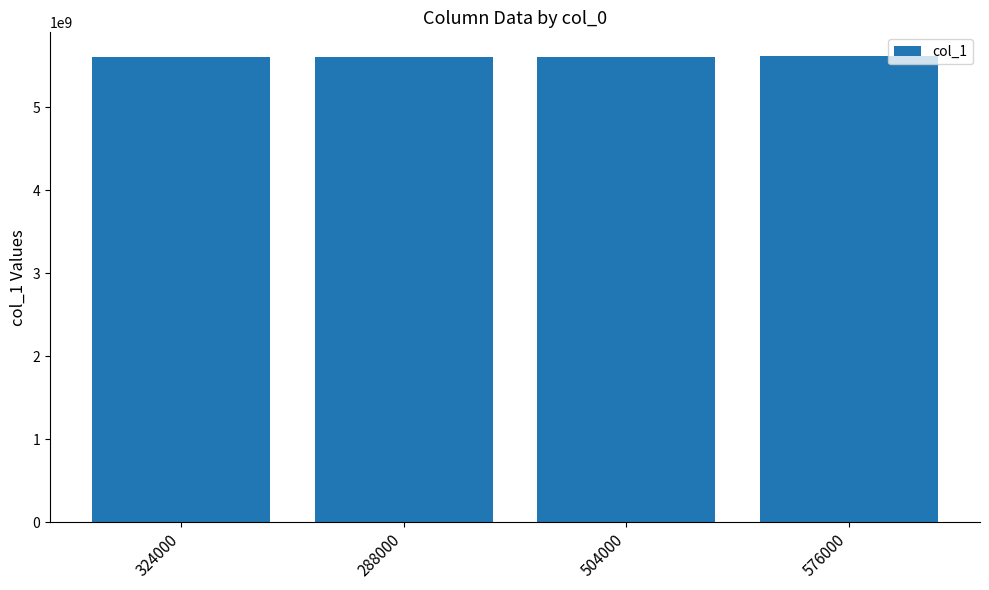

What is the average value?

5605335095